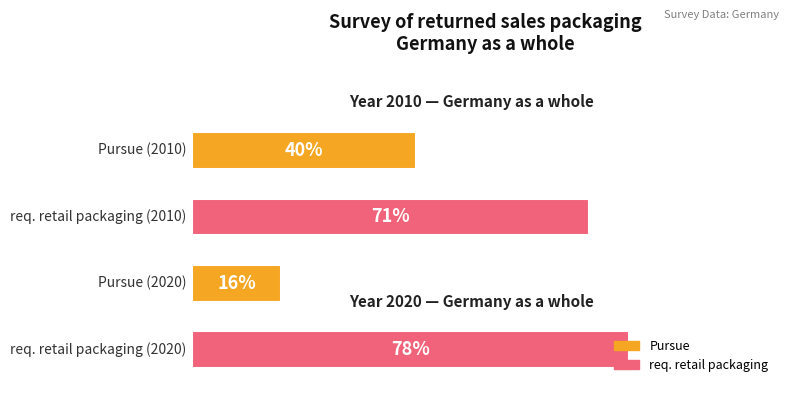

How many bars are there in total?

4